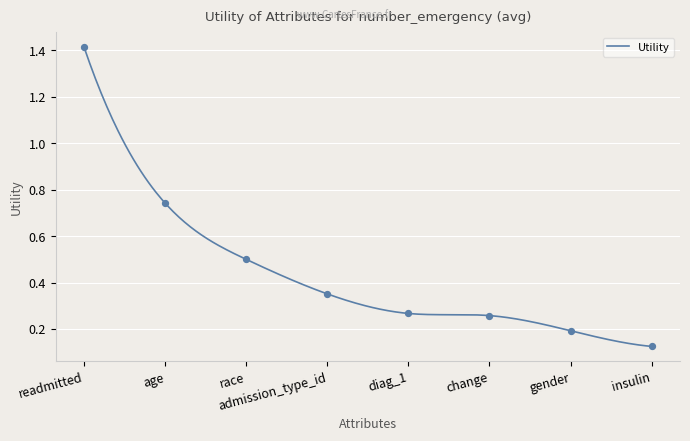

Between diag_1 and age, which is larger?

age